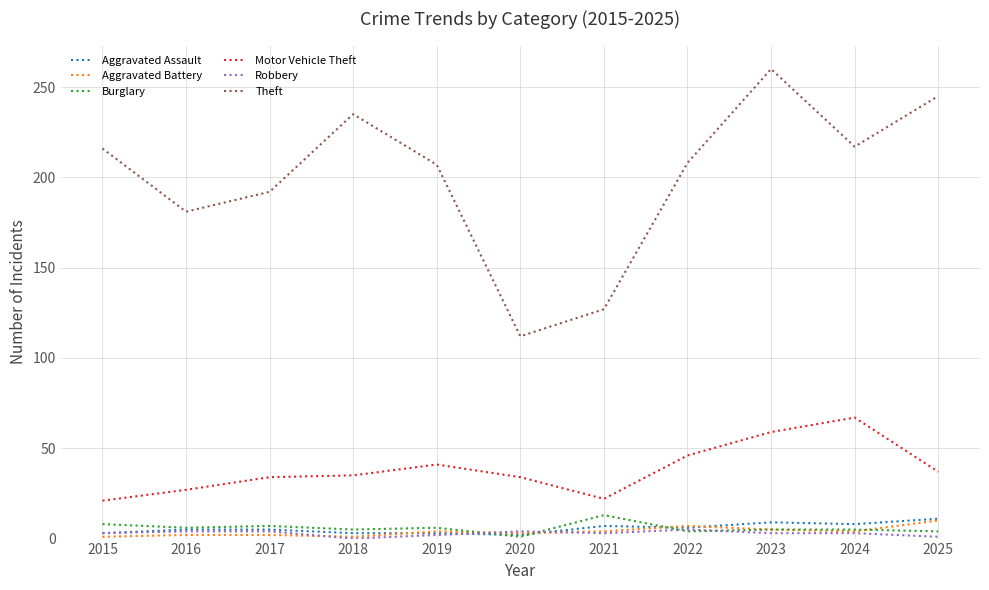

Which label corresponds to the largest value in the chart?

2023